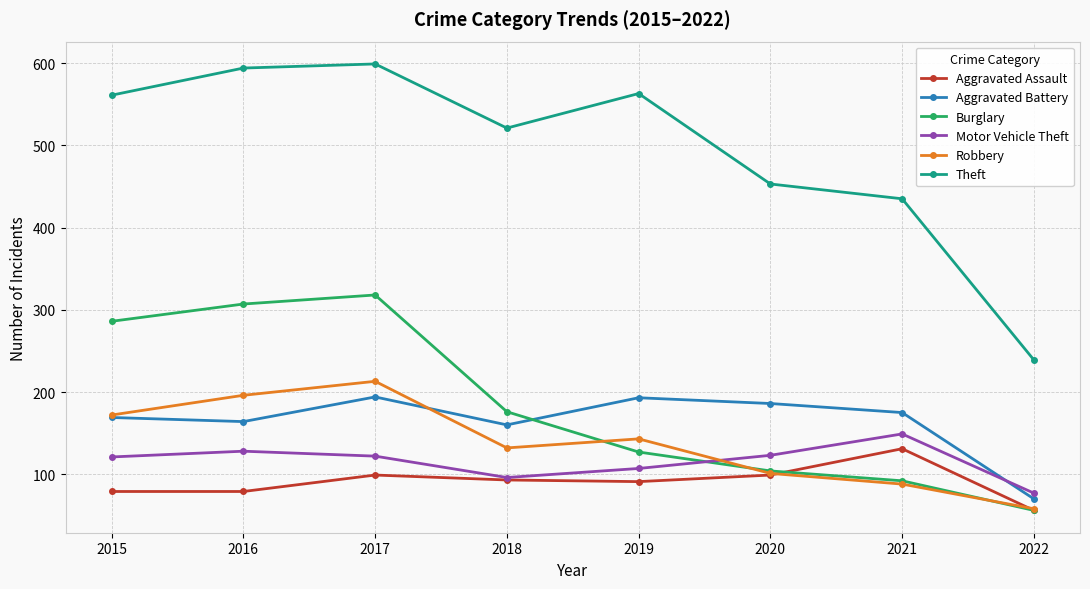

At how many categories does at least one series exceed 178?

8